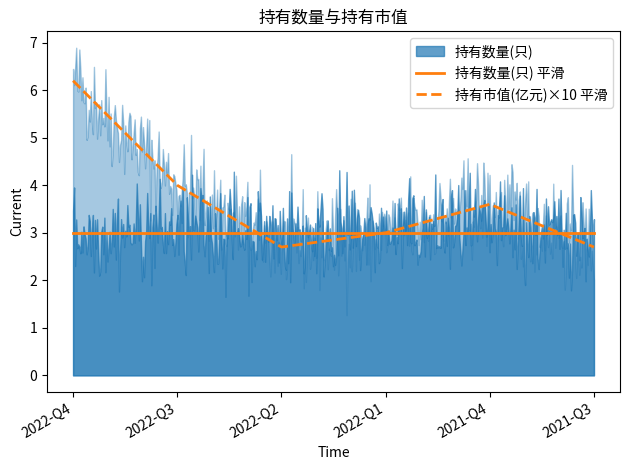

What is the lowest value of the 持有数量(只) 平滑 series?

3.0